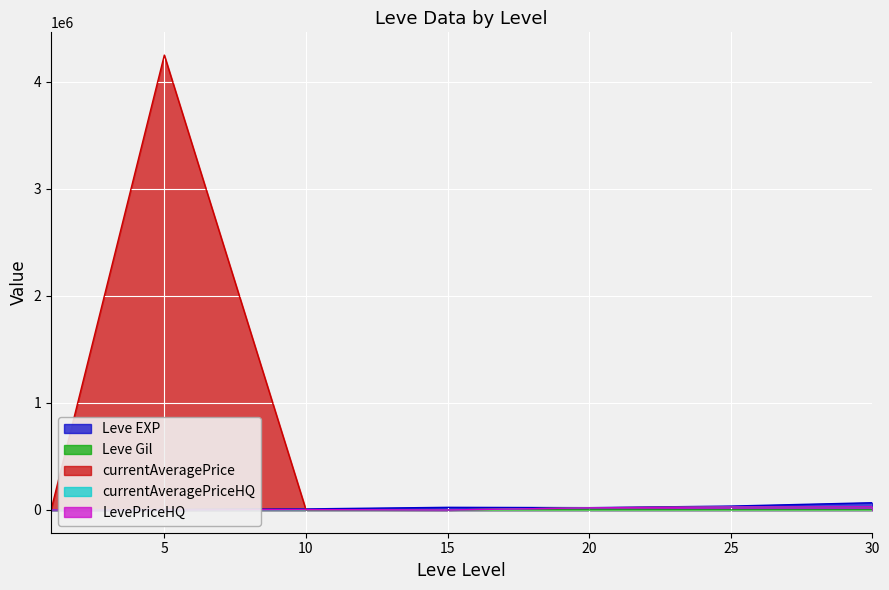

Reading left to right, extract all data points from this chart.

Leve EXP: 630	3600	9990	24790	21600	36390	67730
Leve Gil: 113	139	293	529	290	485	463
currentAveragePrice: 200	4250016	2901	0	20008	28000	30024
currentAveragePriceHQ: 400	0	3426	0	20008	28000	30024
LevePriceHQ: 400	0	3426	0	20008	28000	30024